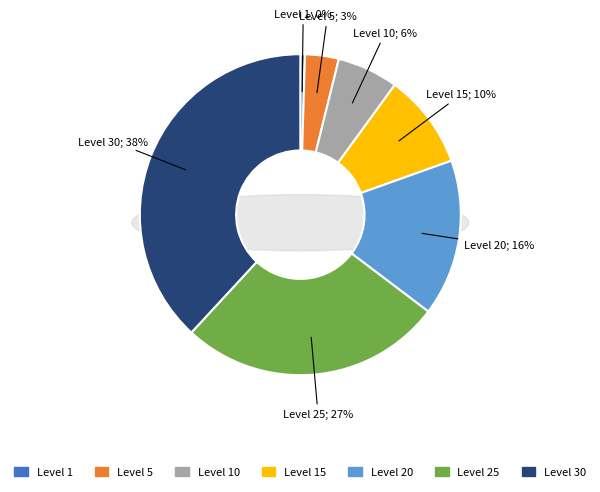

What is the largest slice in the pie chart?

Level 30